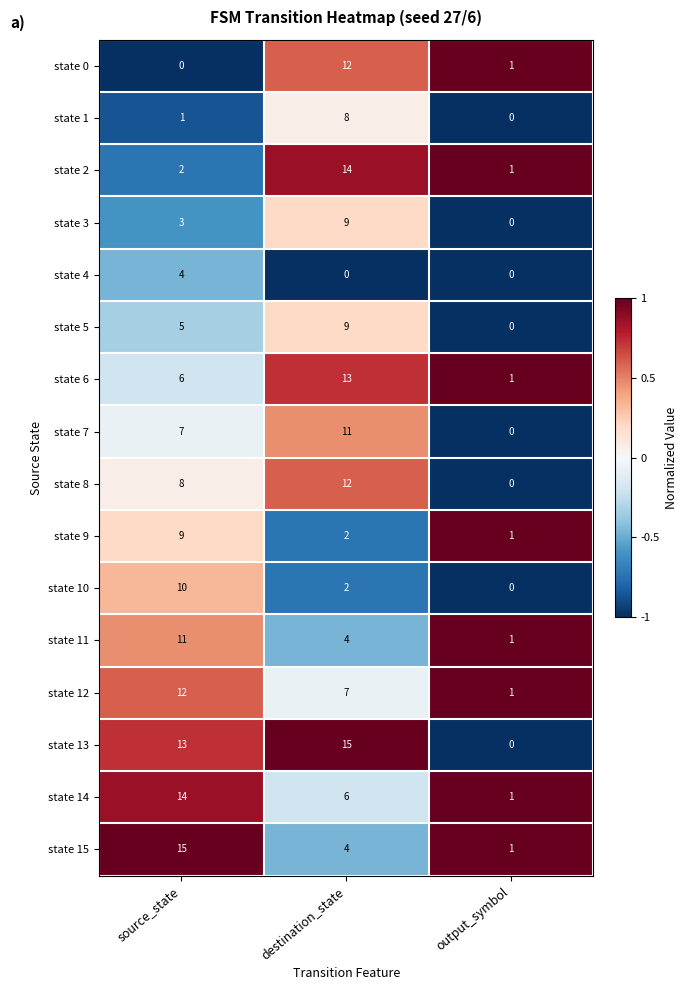

What is the difference between the state 3 values at source_state and output_symbol?

3